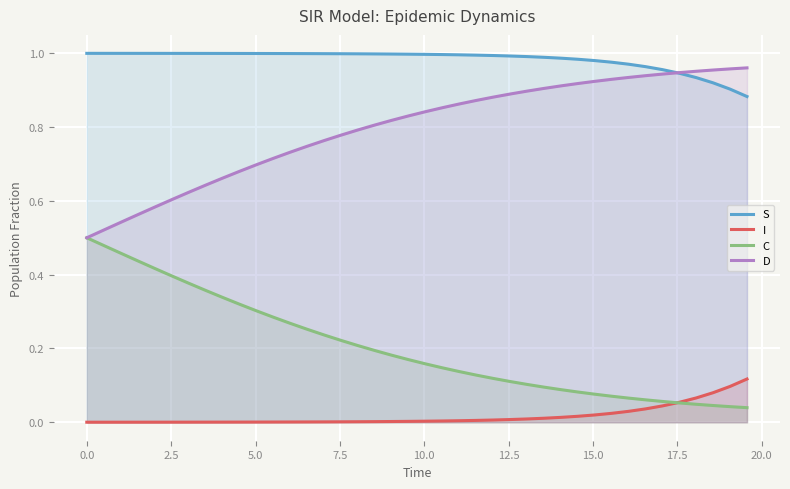

Which series has the largest total across all categories?

S